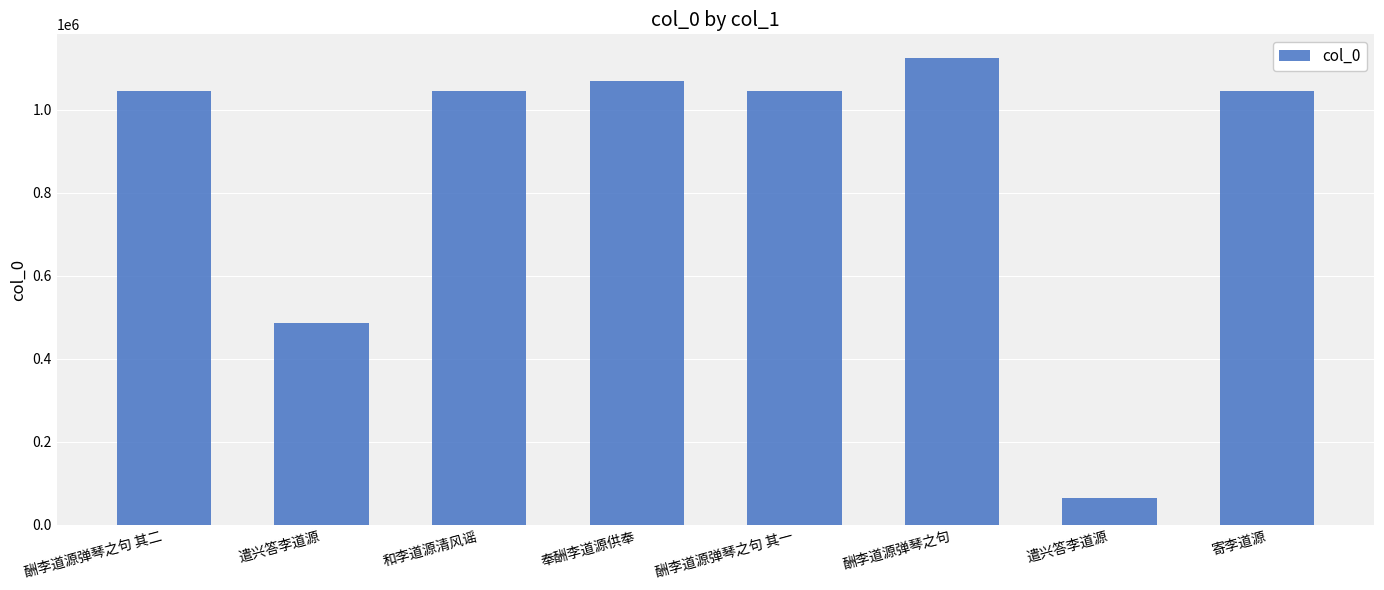

How many values are below 1045018?

4